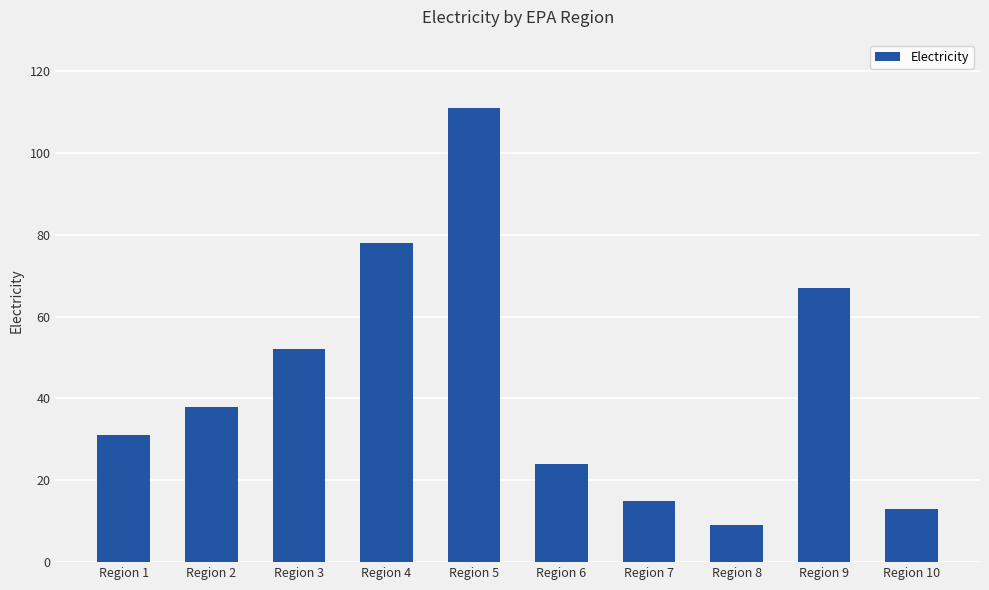

Does the chart contain stacked bars?

No